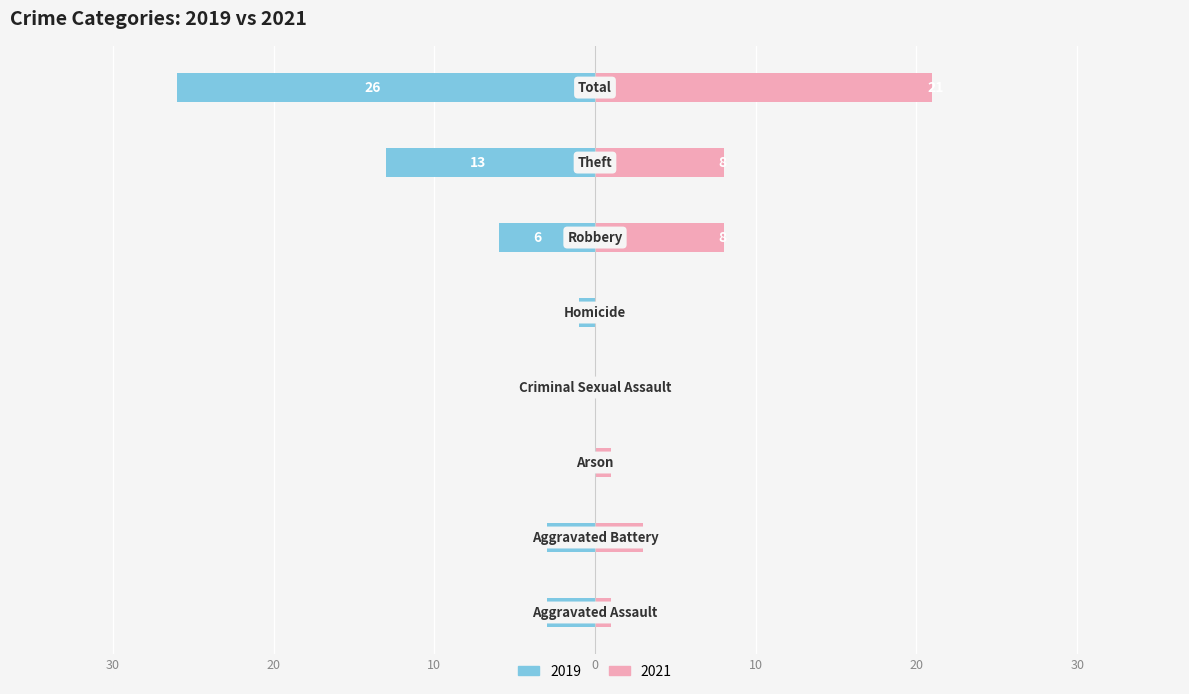

Reading right to left, list all the values displayed in this chart.

2019: Total=-26	Theft=-13	Robbery=-6	Homicide=-1	Criminal Sexual Assault=0	Arson=0	Aggravated Battery=-3	Aggravated Assault=-3
2021: Total=21	Theft=8	Robbery=8	Homicide=0	Criminal Sexual Assault=0	Arson=1	Aggravated Battery=3	Aggravated Assault=1